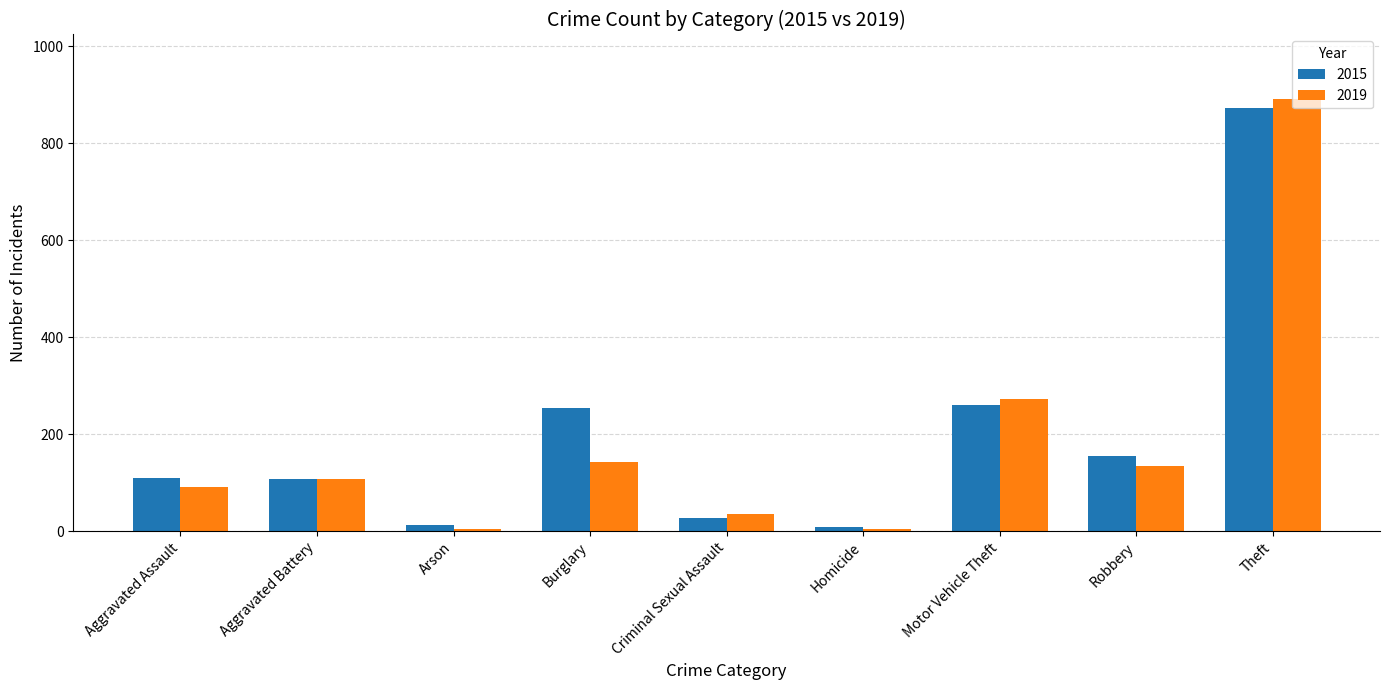

Is it true that 2019 equals 488 at Motor Vehicle Theft?

False